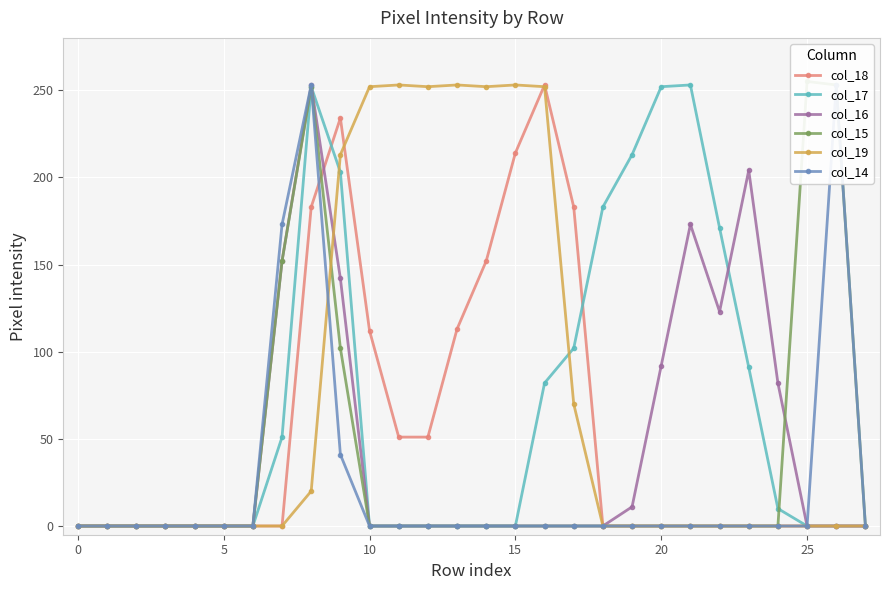

Which series has the largest total across all categories?

col_19